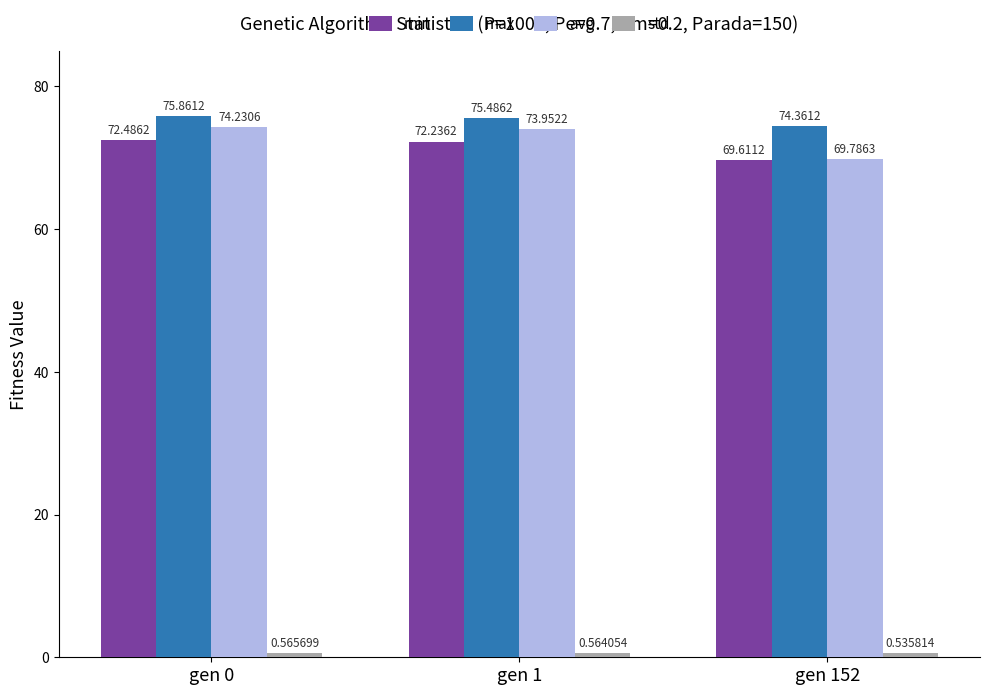

How many distinct data groups are displayed?

4